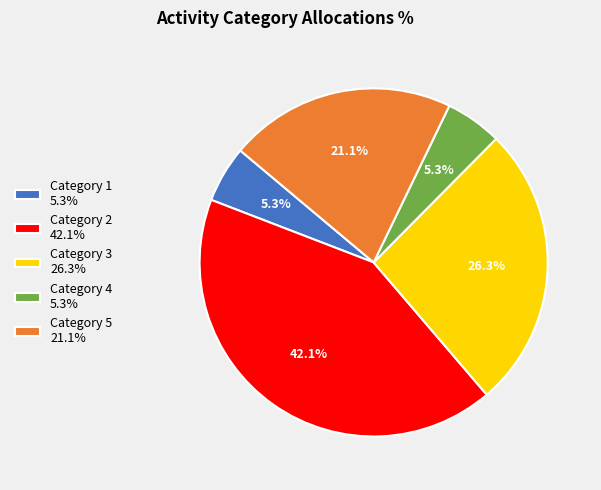

Is there a majority slice in this chart?

No